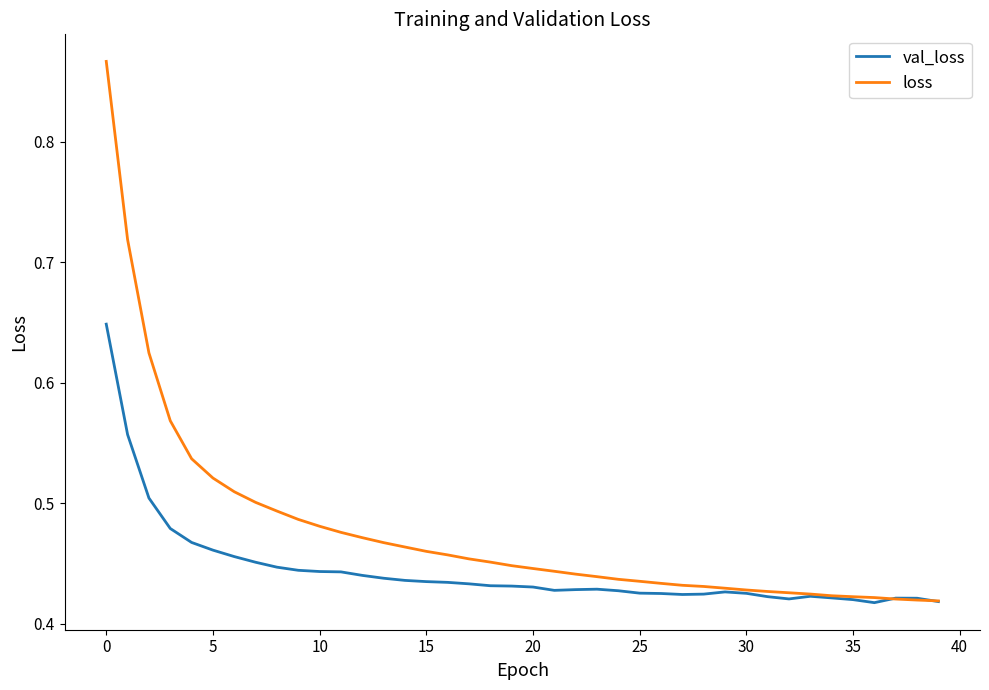

List the series in order of their overall mean, highest first.

loss, val_loss